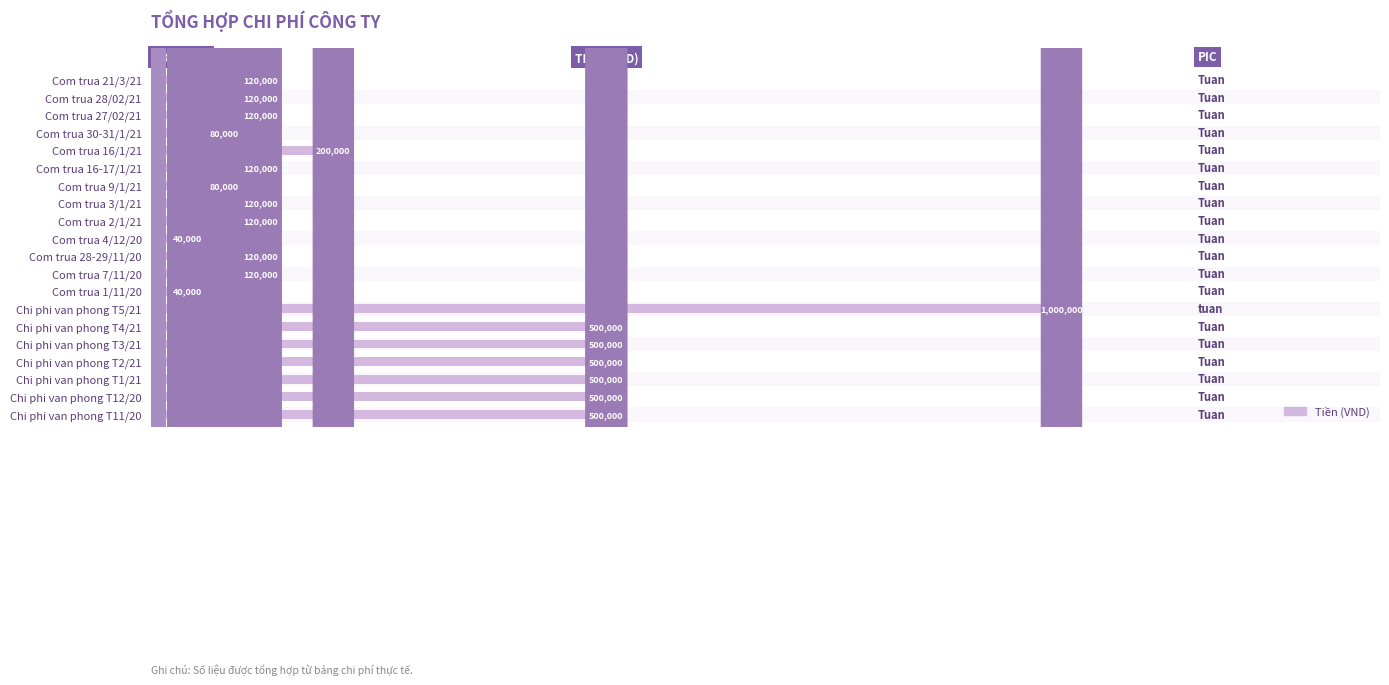

Does the chart contain any negative values?

No